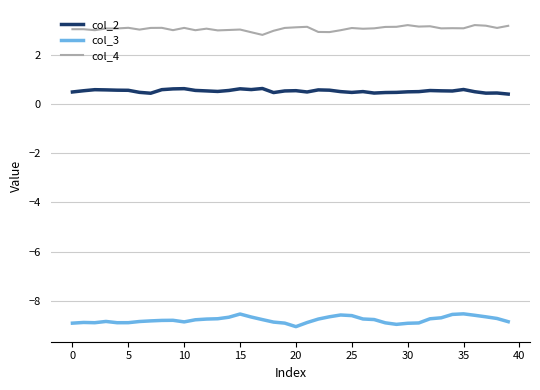

Rank the series by their average value, from lowest to highest.

col_3, col_2, col_4